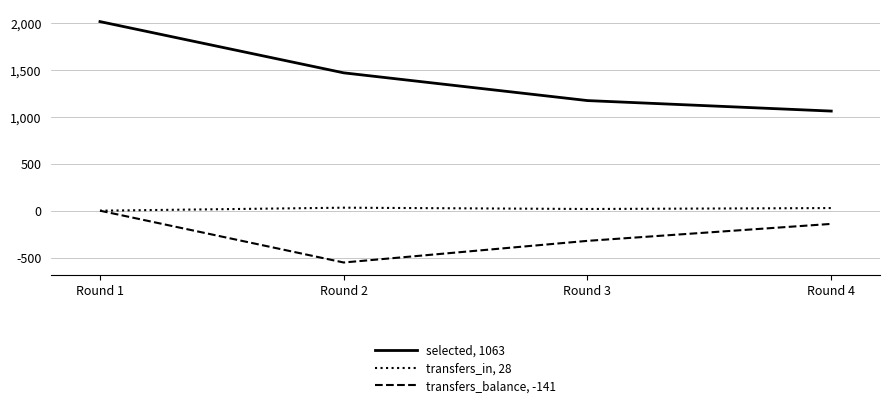

Which series has the widest spread of values?

selected, 1063